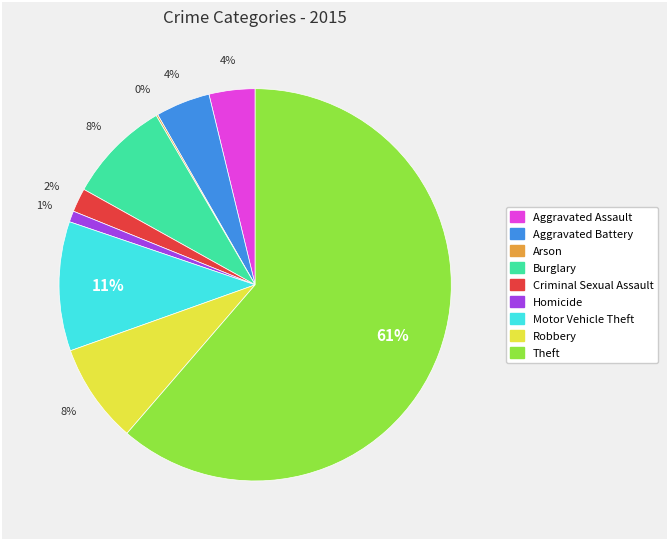

What is the majority slice?

Theft